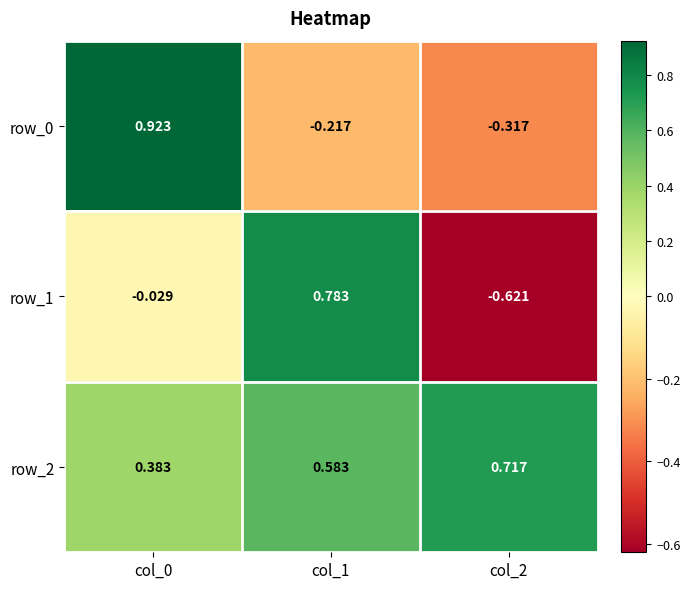

What is the average value of the row_0 series?

0.1